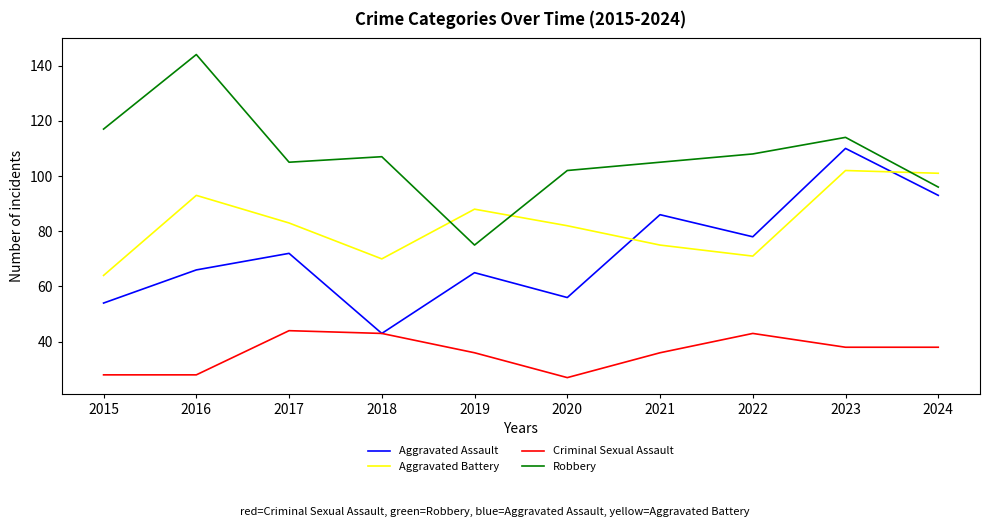

What is the spread (max minus min) of values at 2015?

89